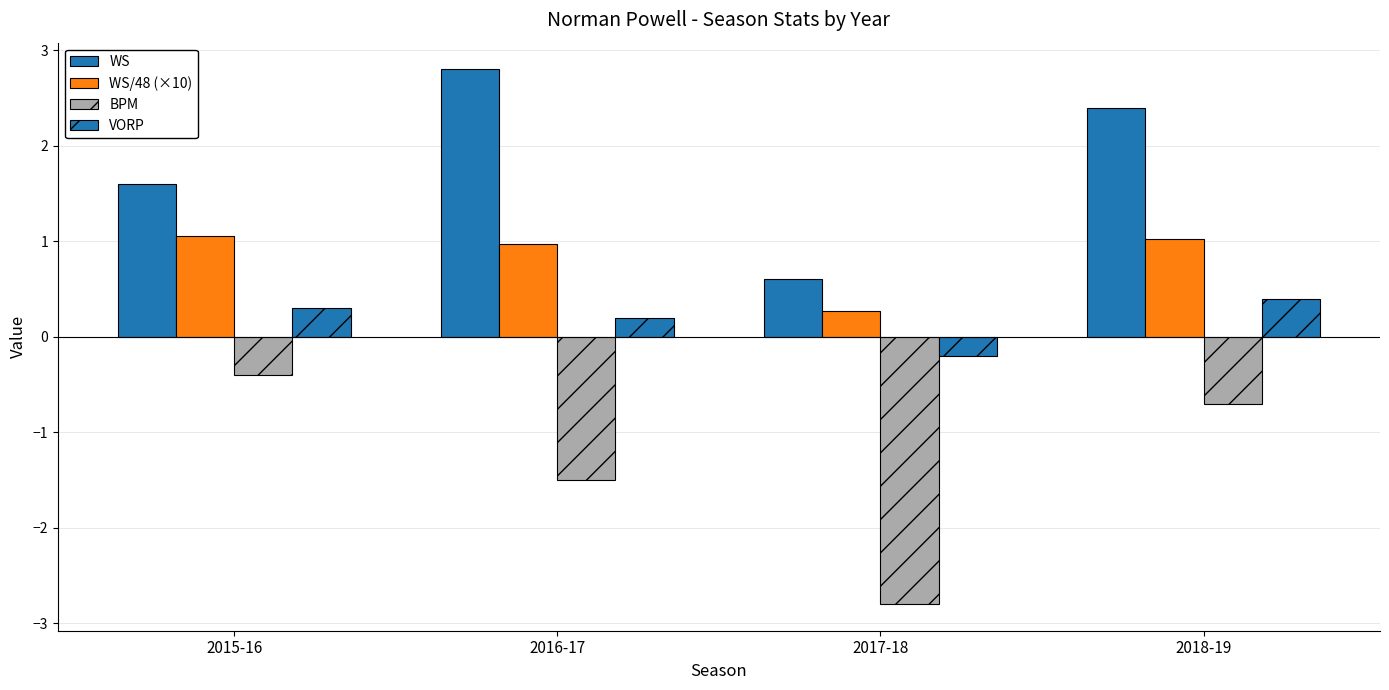

Count the WS values in the range 1 to 2.

1